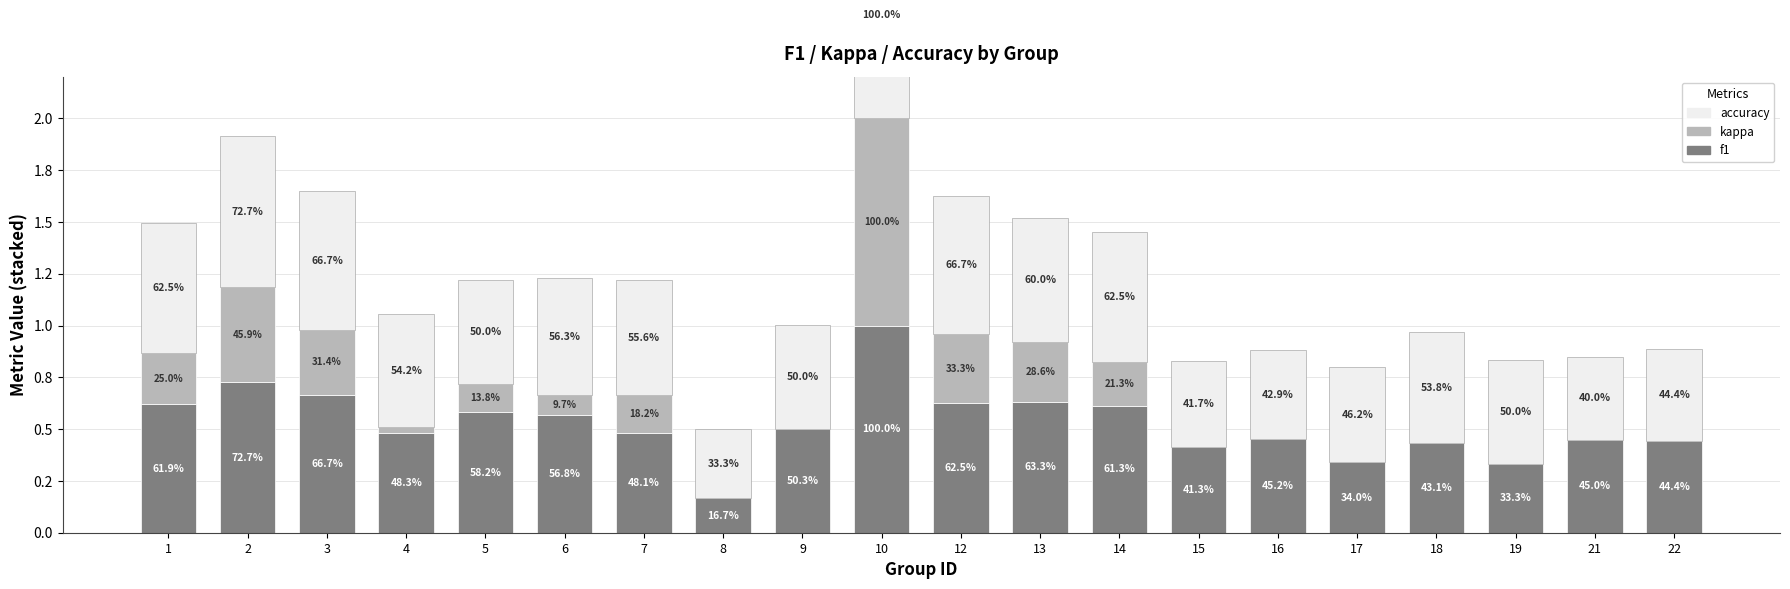

Count the number of data series in this chart.

3